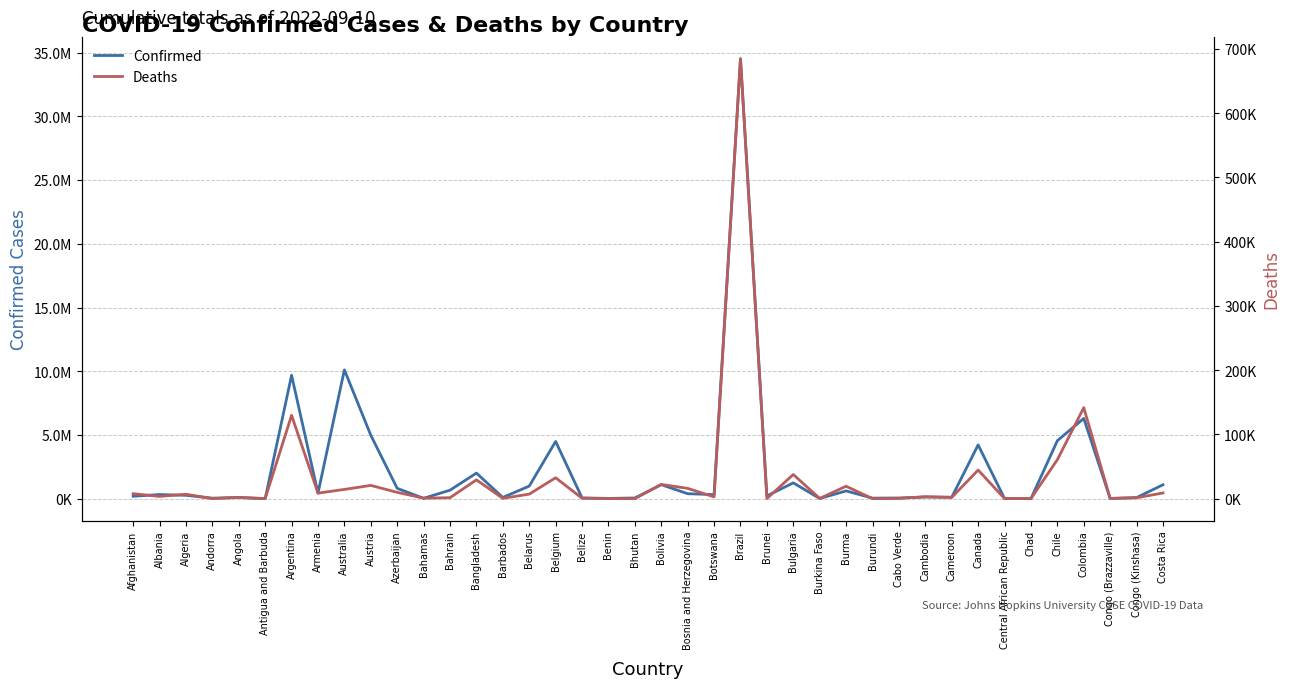

What is the difference between the highest and lowest values at Canada?

4180159